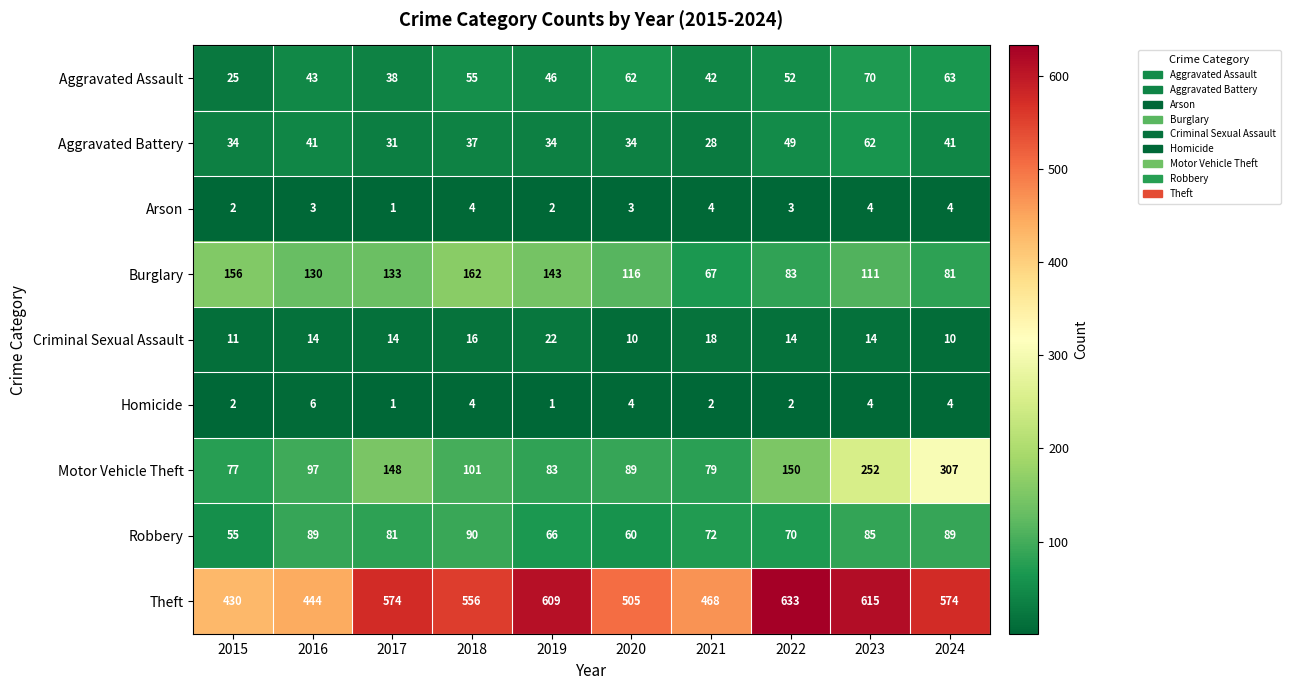

What is the difference between the second highest and minimum values in the Burglary series?

89